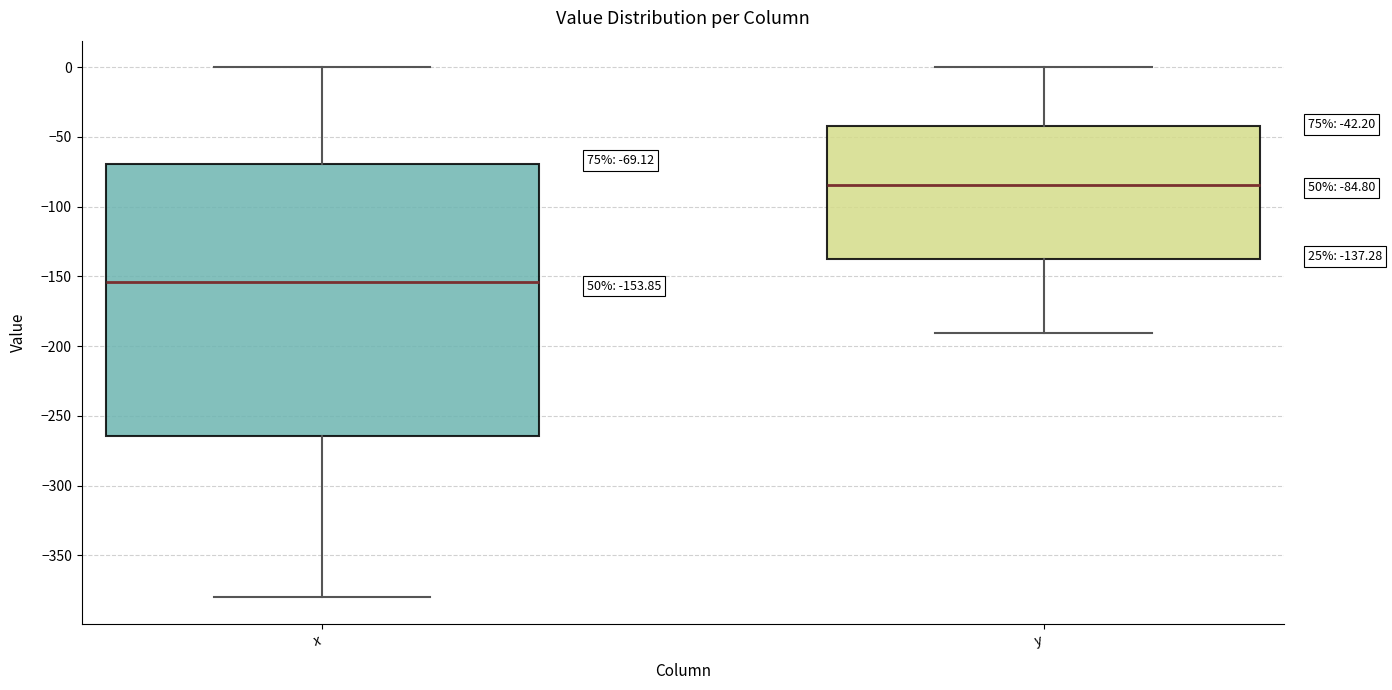

Which box's median line is the highest?

y